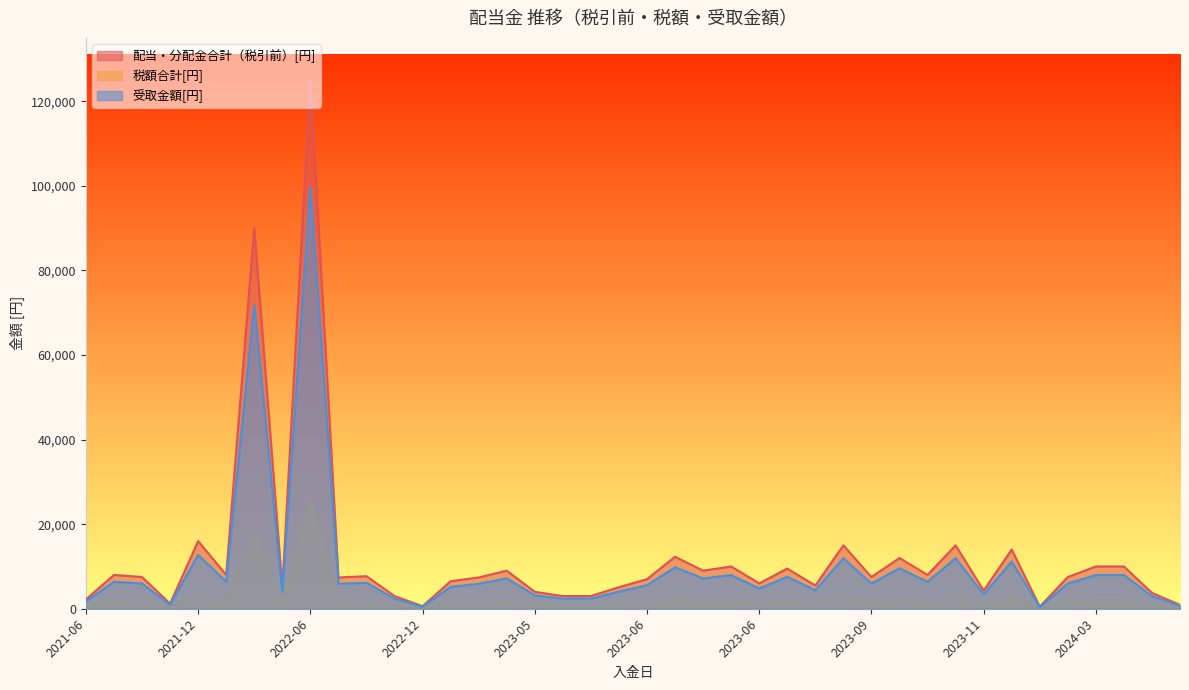

What is the smallest value displayed?

101